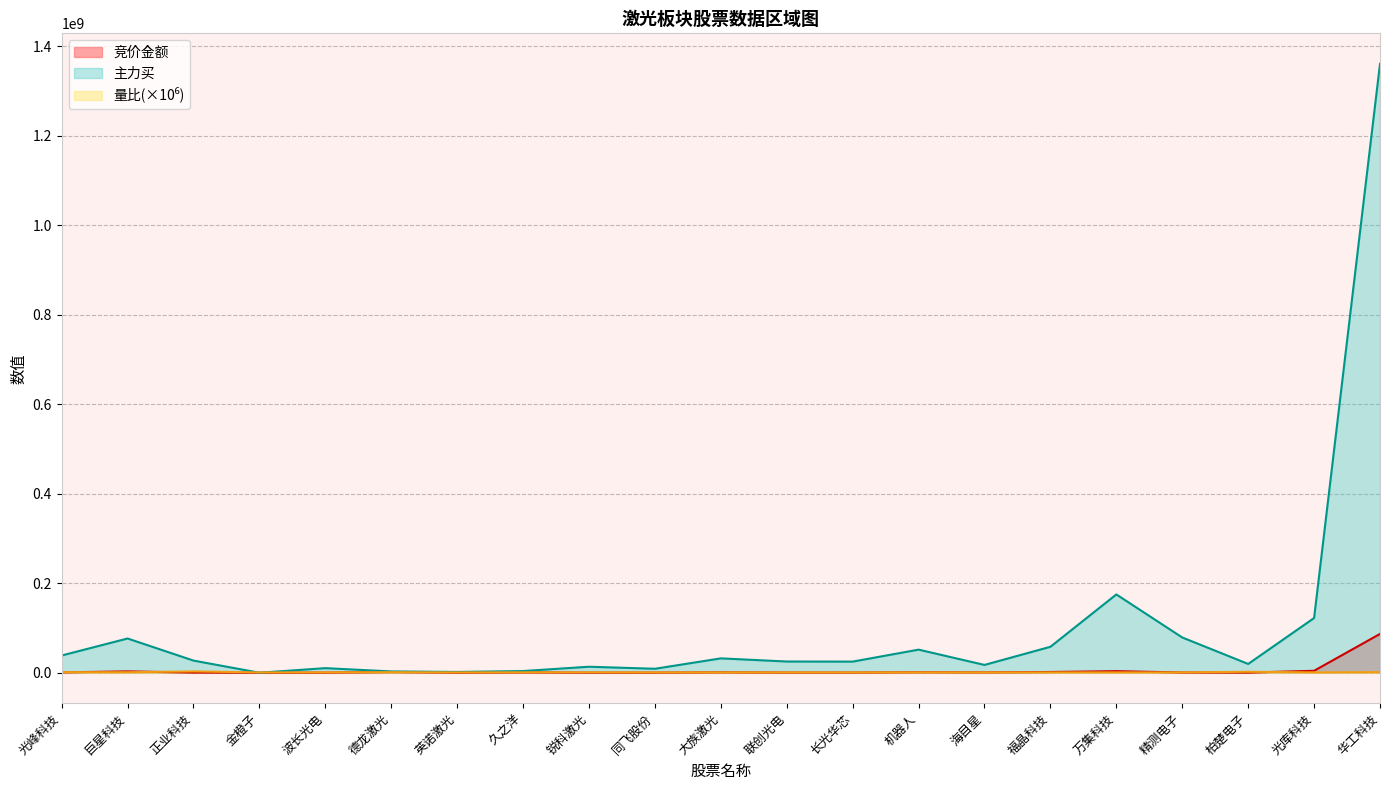

True or false: 量比 has more than 2 points higher than both neighbors.

True